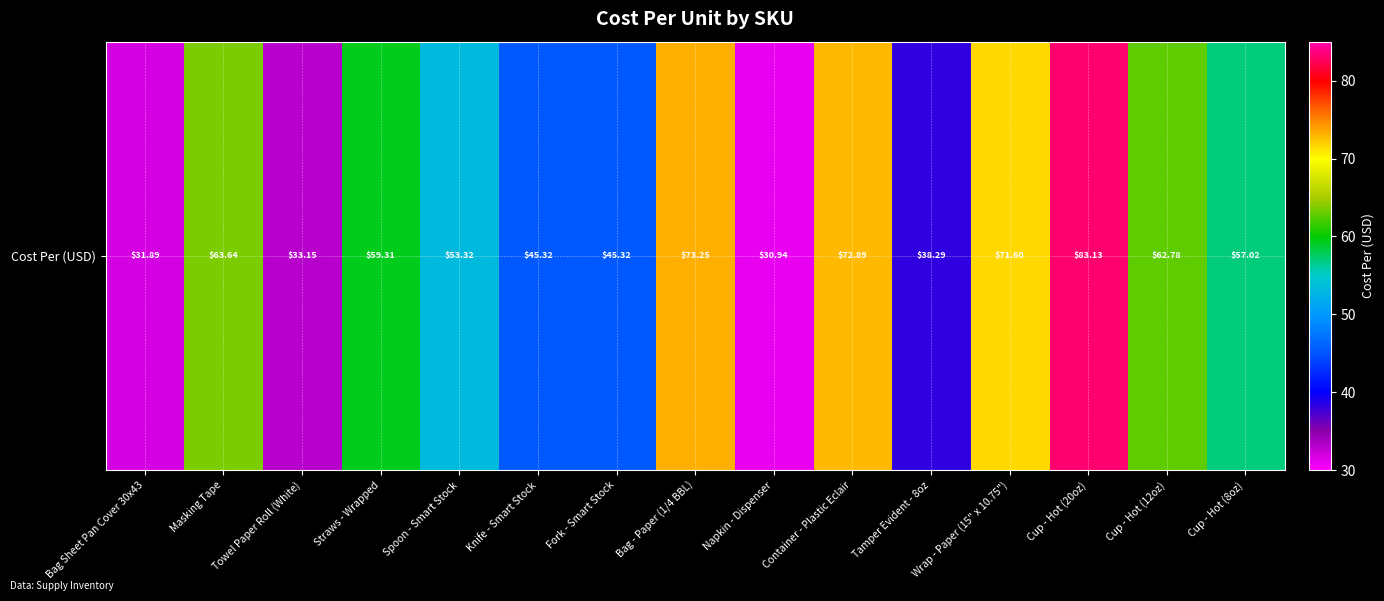

At which category does the chart reach its minimum across all series?

Napkin - Dispenser